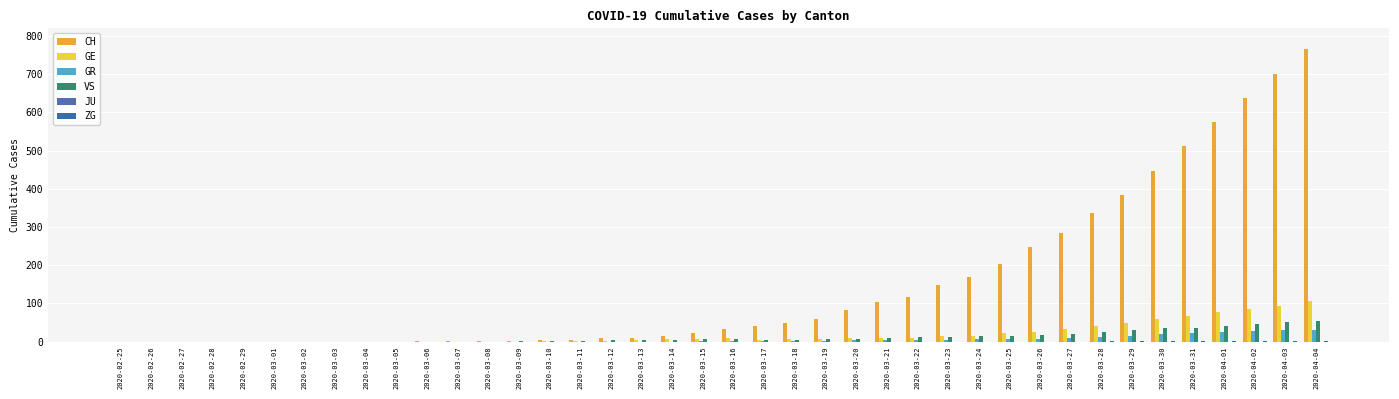

How many series are shown in this chart?

5